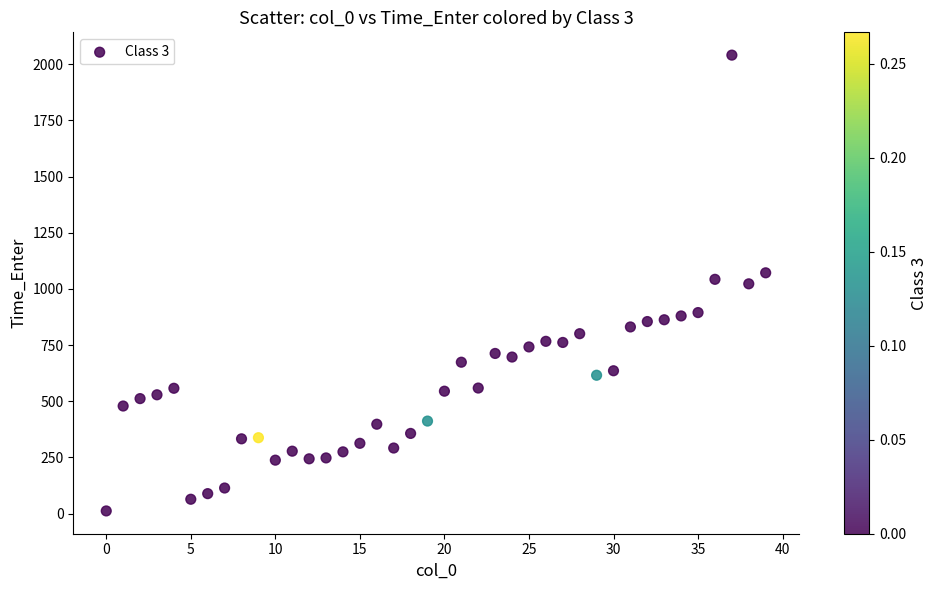

How many points are shown in the scatter plot?

40